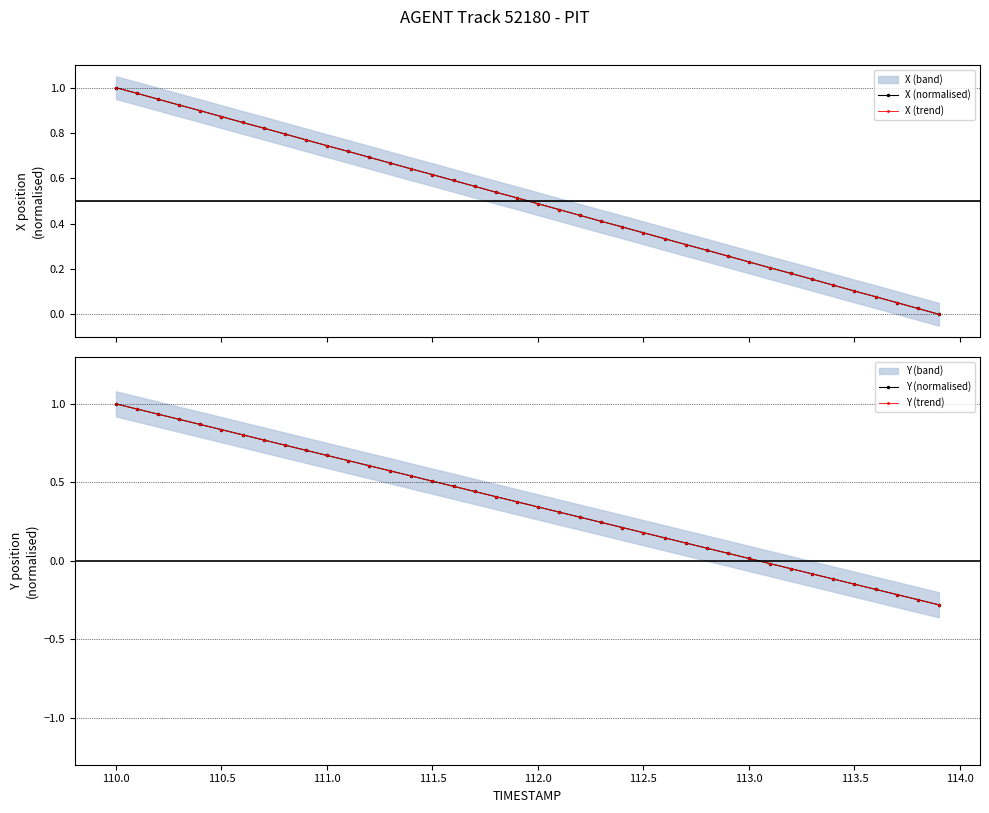

At how many categories does at least one series exceed 0?

39